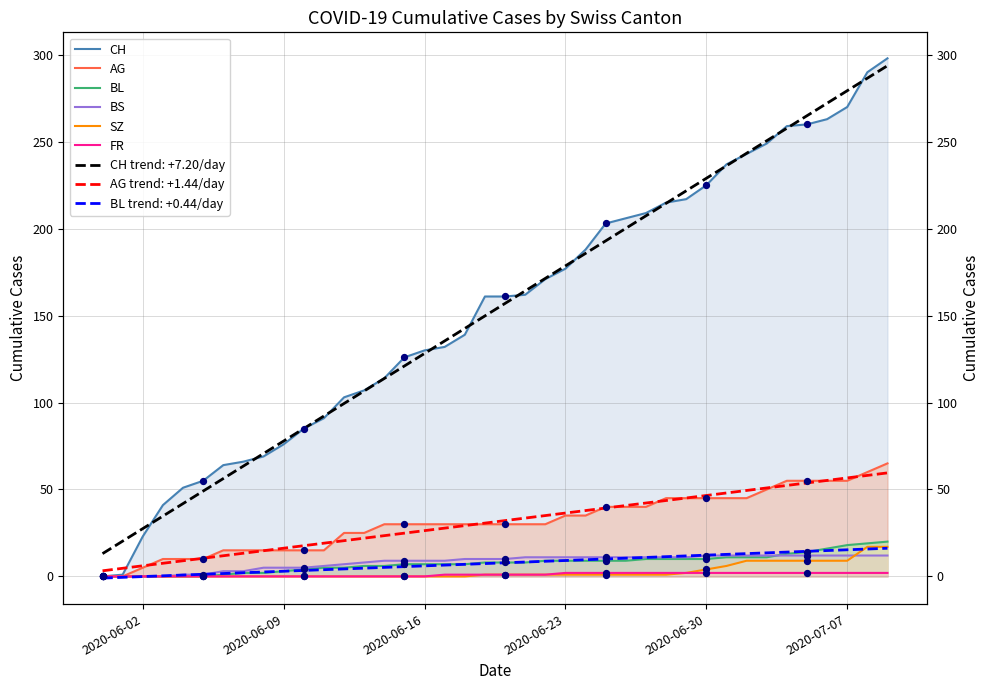

Is the value of BS at 2020-07-07 greater than the value of AG at 2020-06-02?

Yes